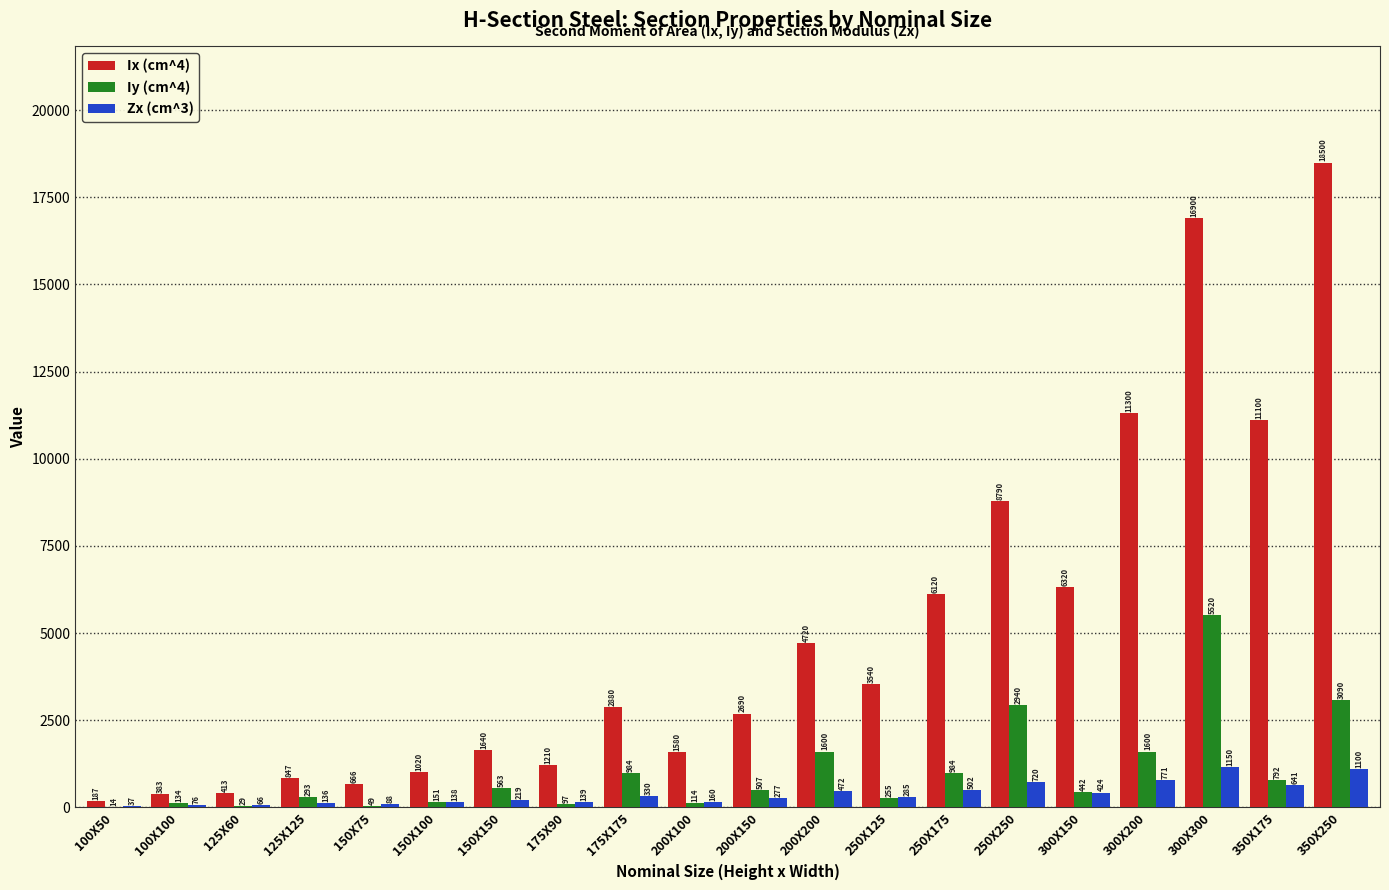

Which series has the largest range (max minus min)?

Ix (cm^4)